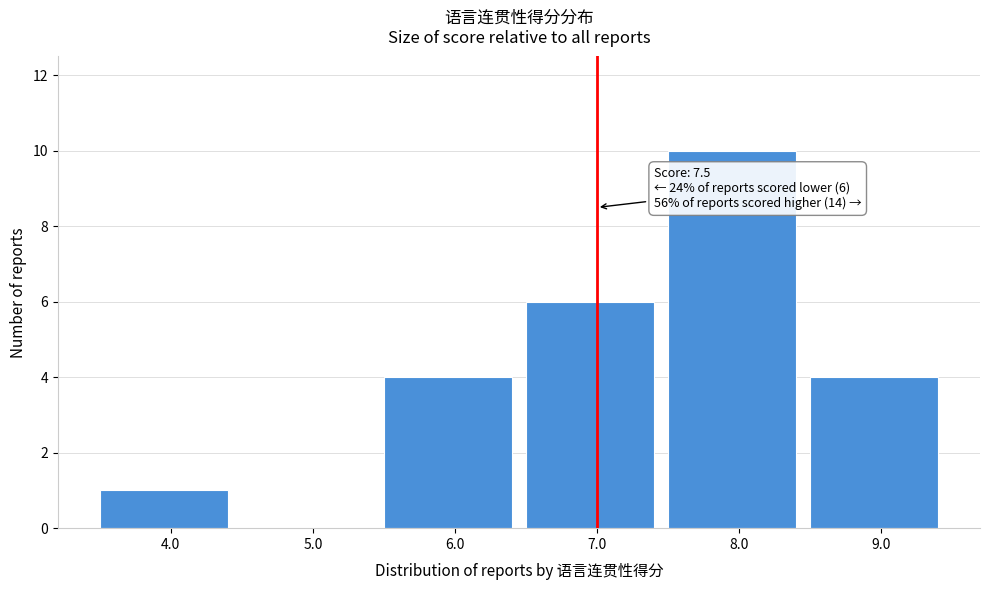

Reading left to right, transcribe all the data shown in this chart.

4.0=1	5.0=0	6.0=4	7.0=6	8.0=10	9.0=4